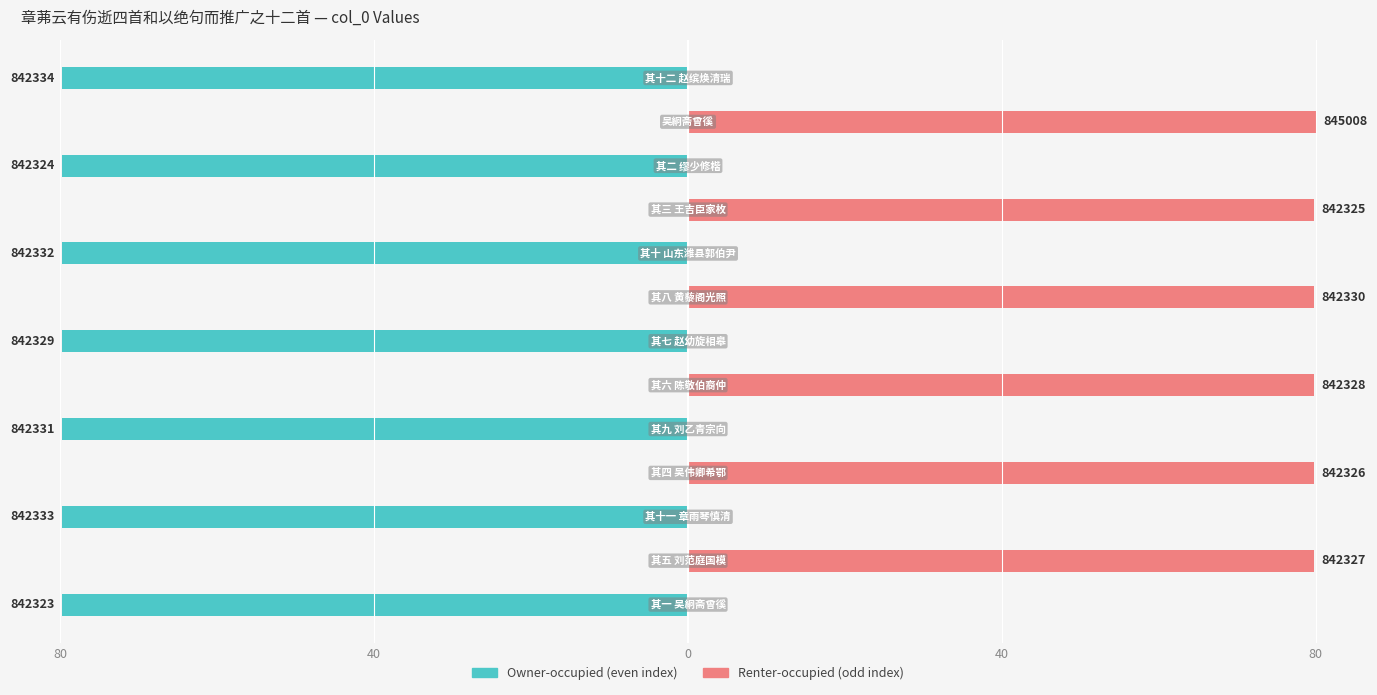

What is the average value of the Renter-occupied series?

36.8